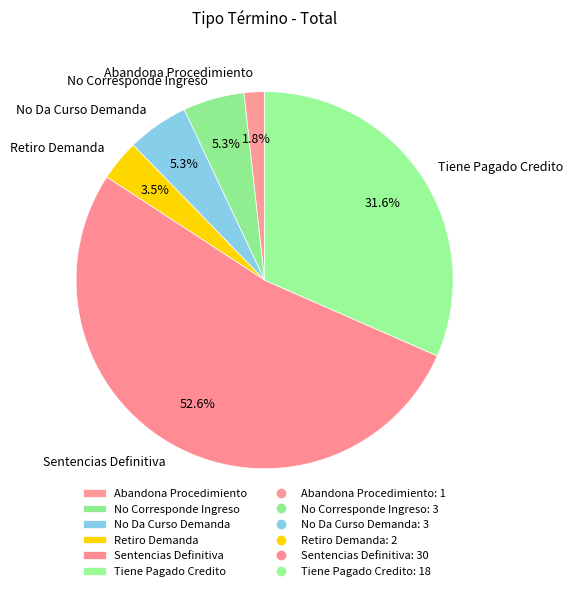

Count the number of slices in the pie.

6